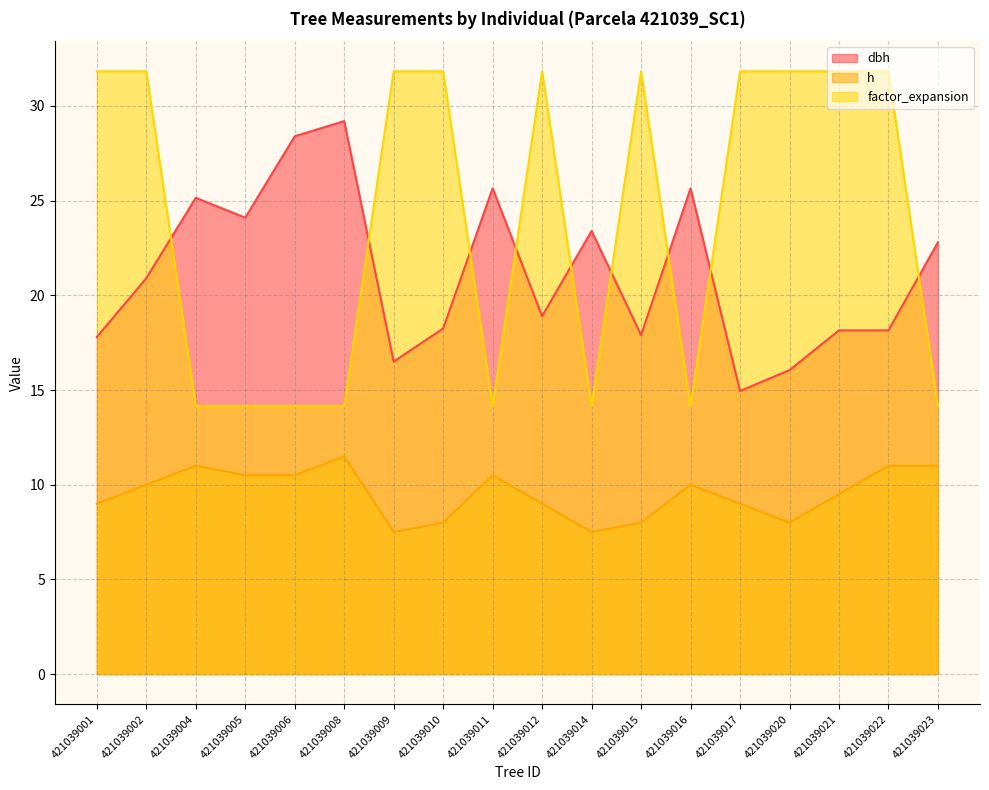

Where is the first local minimum for h?

421039009